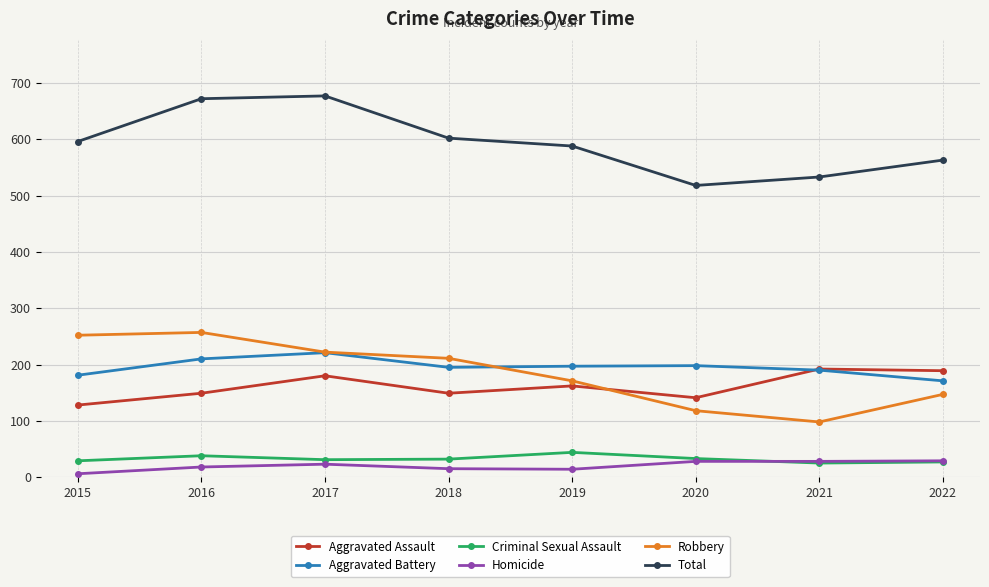

What is the difference between the Aggravated Assault values at 2021 and 2017?

12